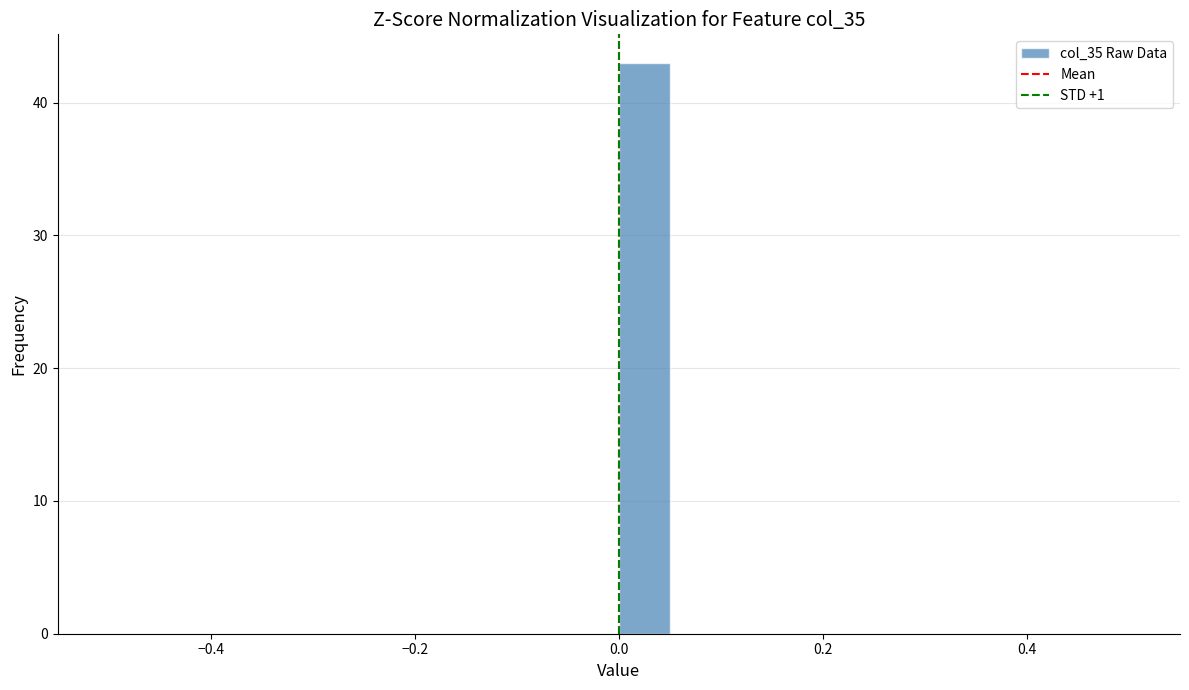

Around what value on the x-axis is the tallest bar? Give the approximate position of its centre, as read against the axis.

0.02